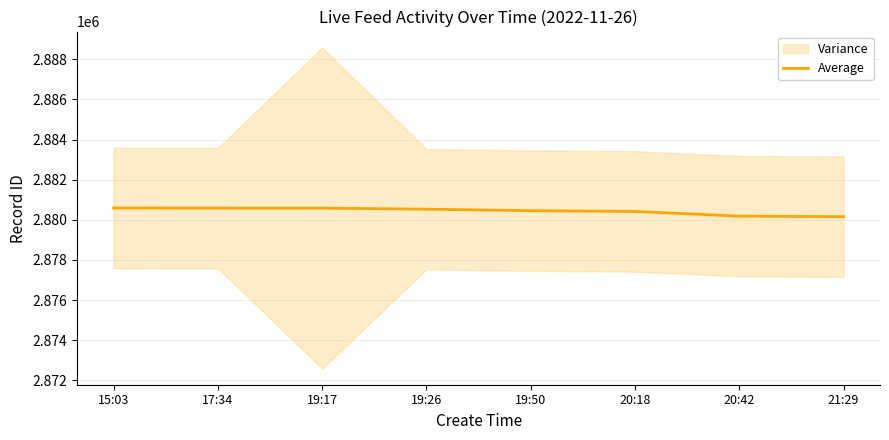

What is the sum of all values?

23043483